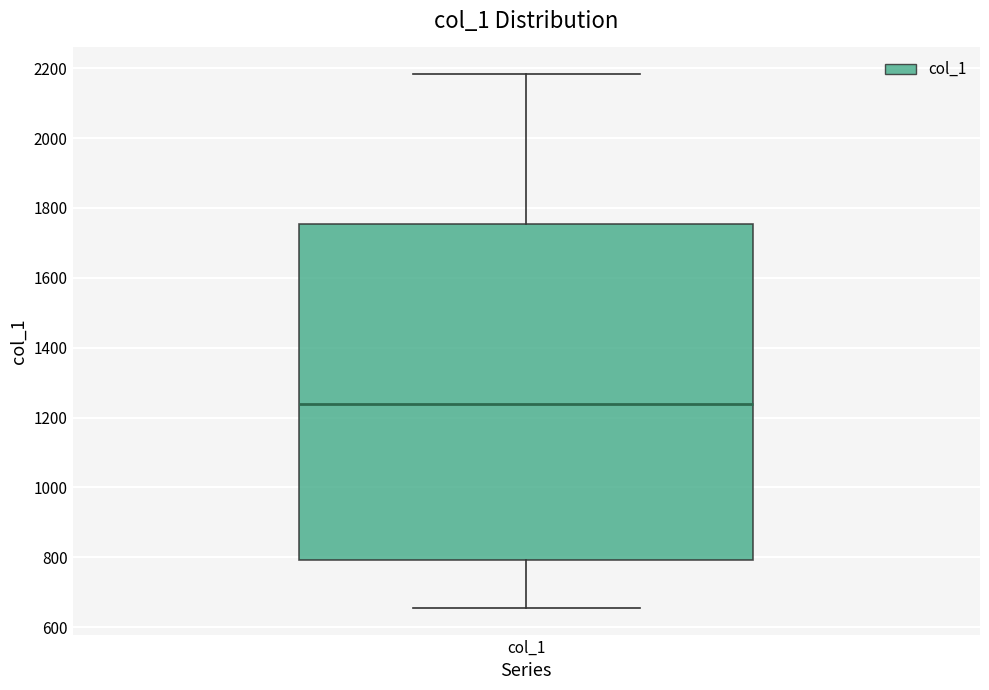

Transcribe this box plot: give where the median line is, the range the box spans, and where the two whiskers end, as read against the y-axis. The values are not printed on the chart, so give them approximately, as read against the axis.

median 1240, box 800 to 1760, whiskers 660 to 2180